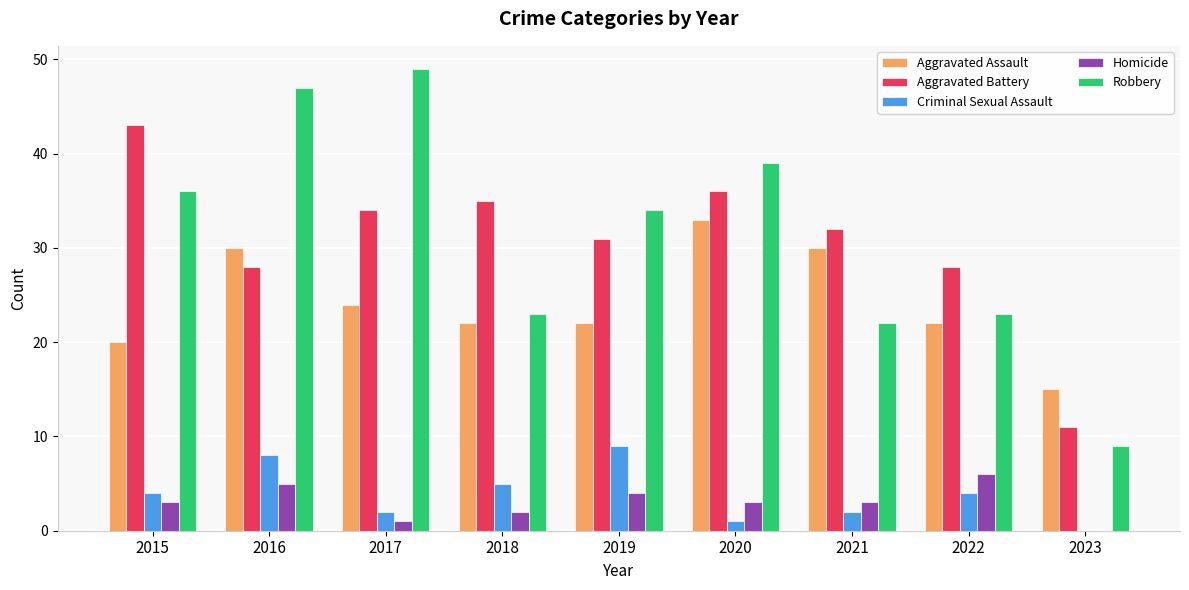

Which series has the largest total across all categories?

Robbery